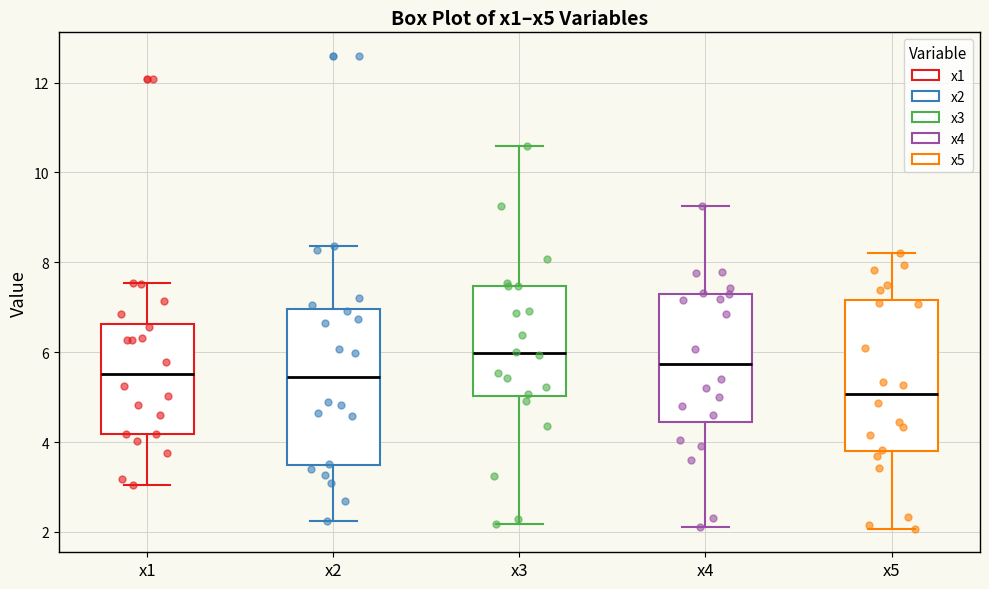

Which box's median line is the lowest?

x5